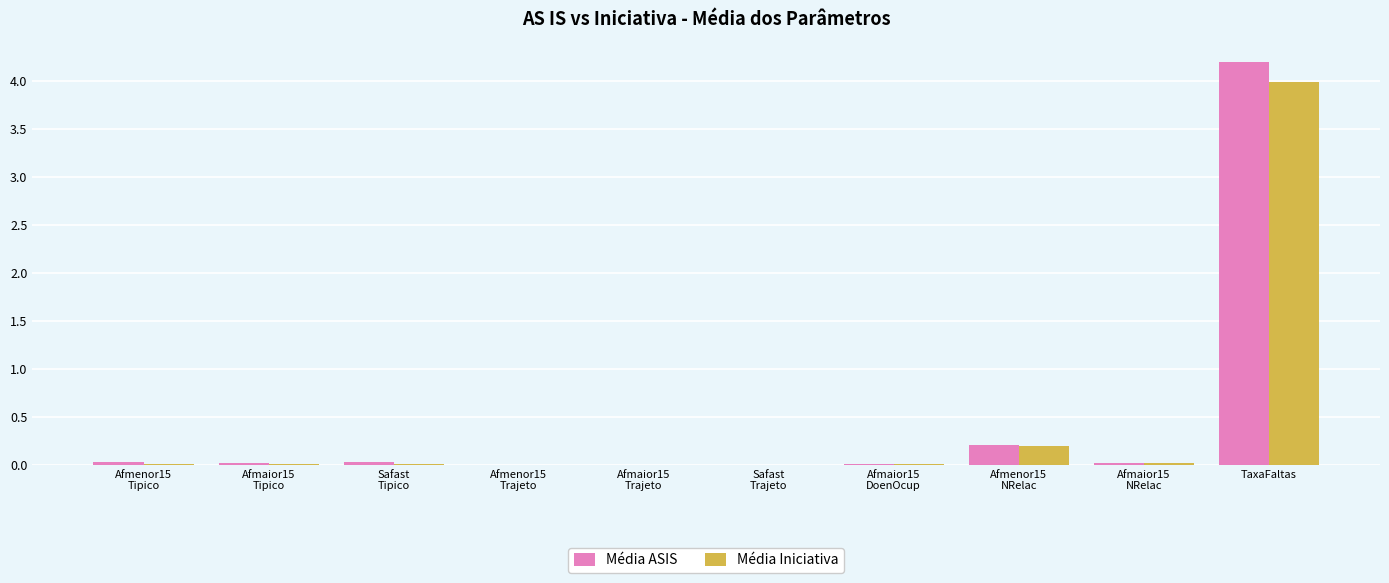

Is the value of Média ASIS at TaxaFaltas greater than the value of Média Iniciativa at TaxaFaltas?

Yes